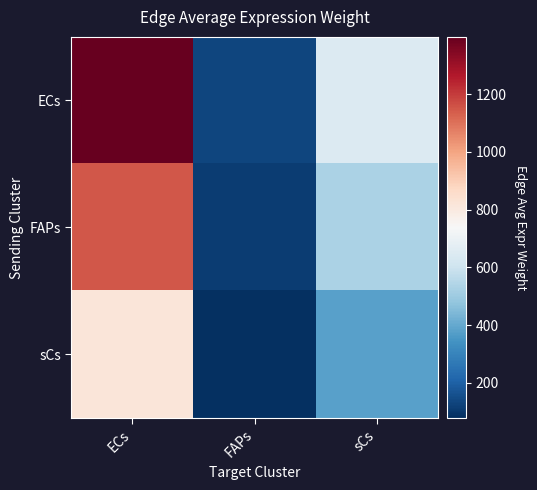

At which category is the sum across all series the highest?

ECs